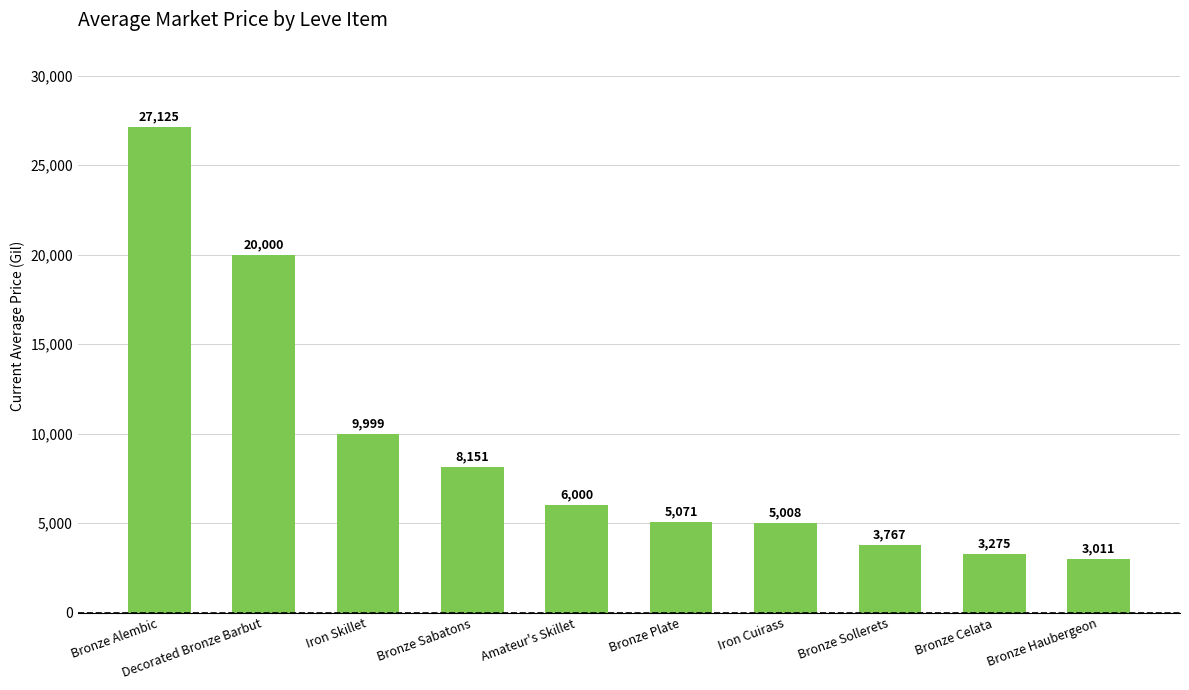

What is the sum of the values at Amateur's Skillet and Bronze Sollerets?

9767.0